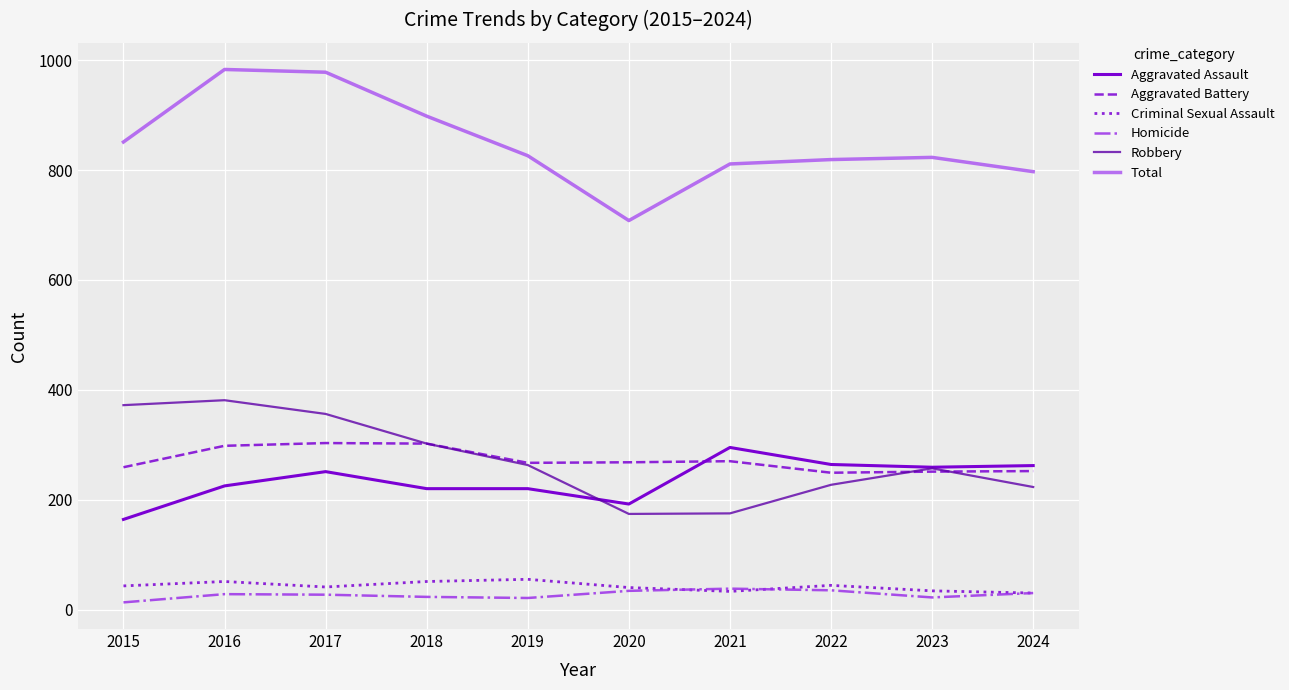

The value of Robbery at 2017 is 356. True or false?

True